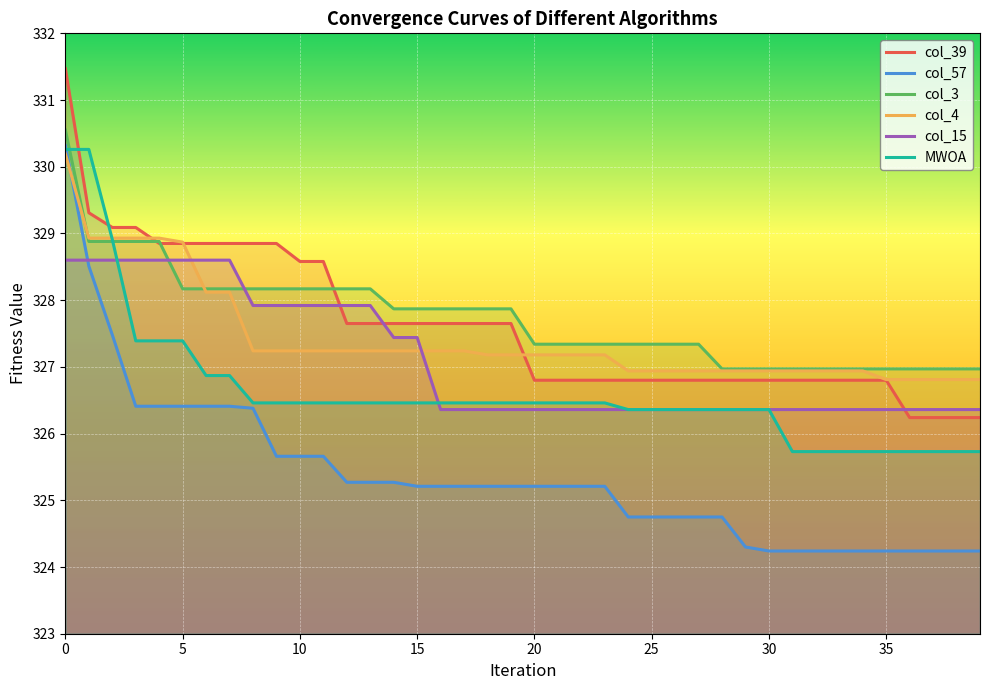

How many values in the col_39 series are below 327?

20